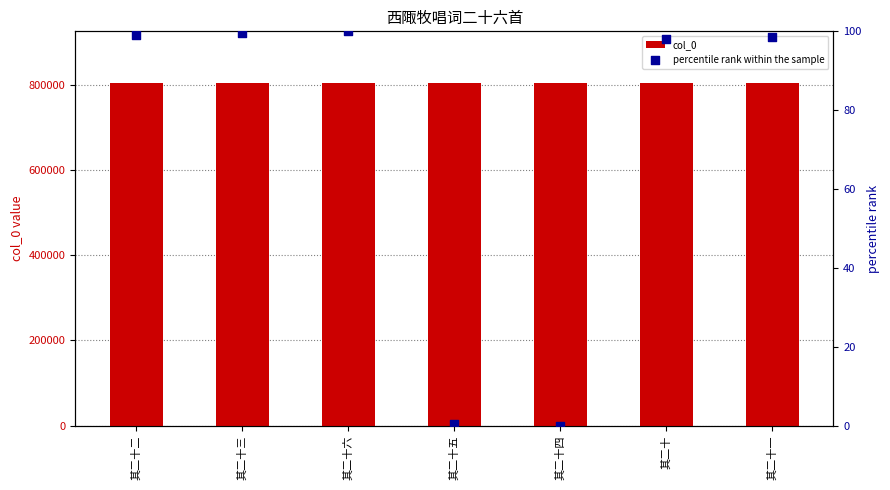

Which series has the largest total across all categories?

col_0